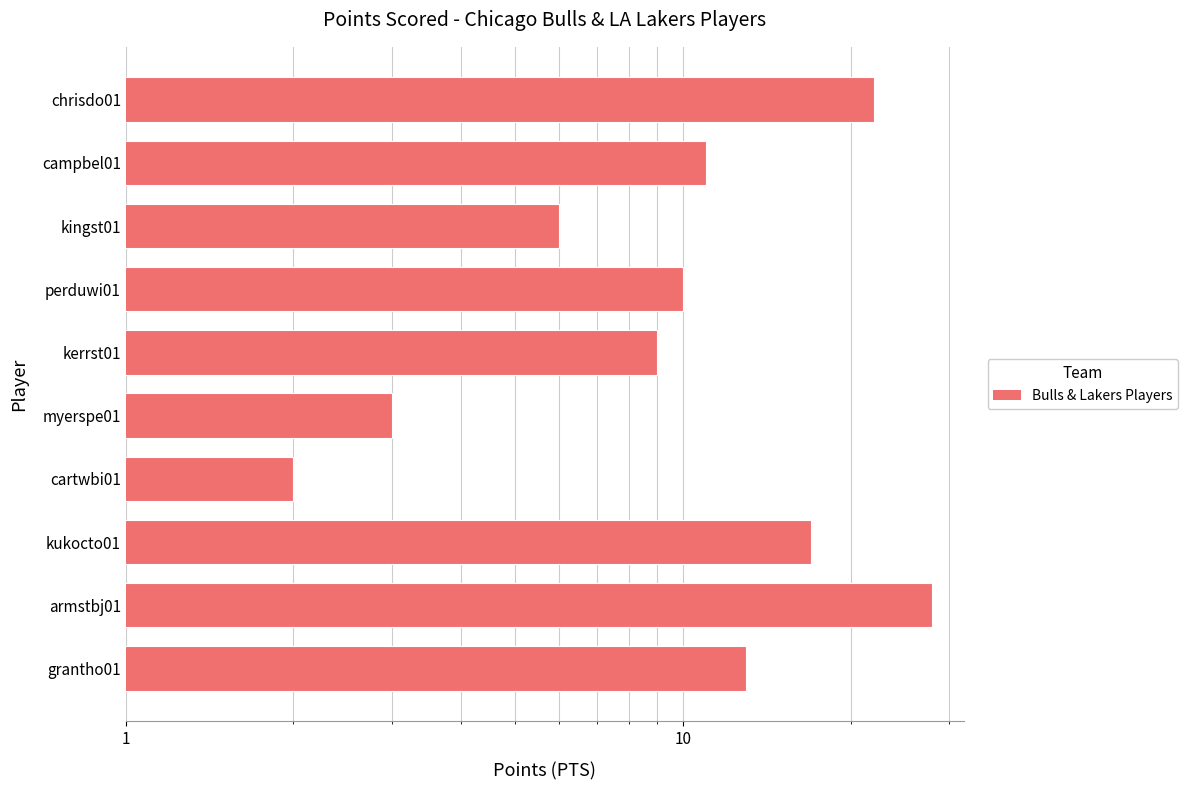

What is the average value?

12